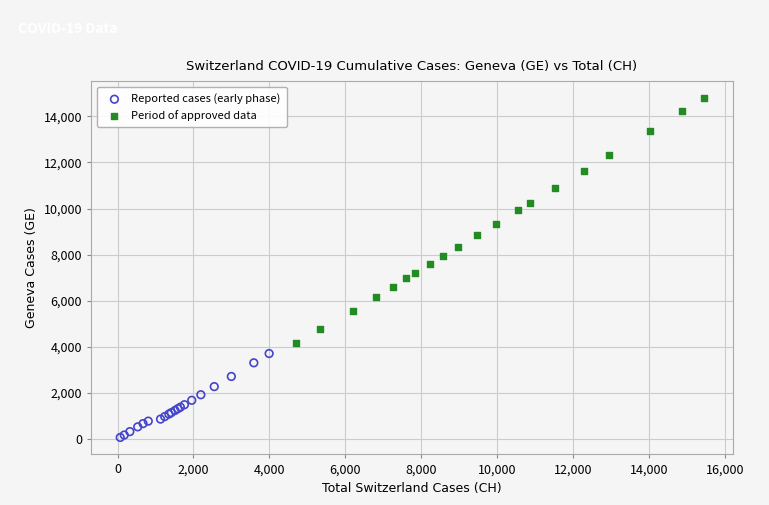

What are all the series names shown in the legend?

Reported cases (early phase), Period of approved data